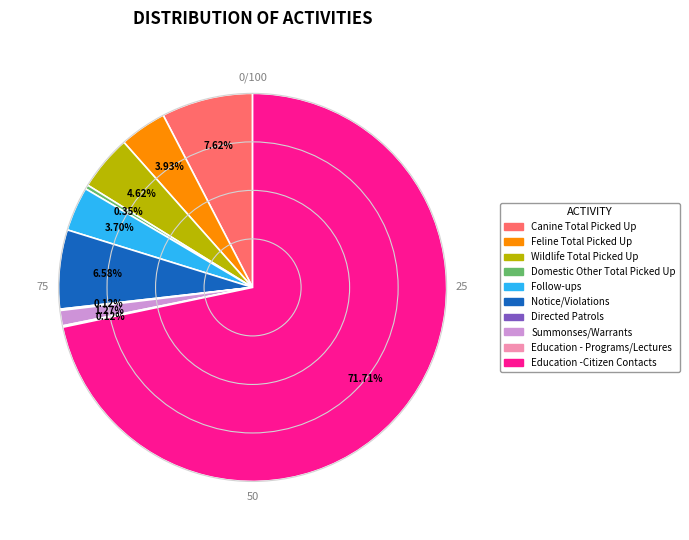

Is there a majority slice in this chart?

Yes